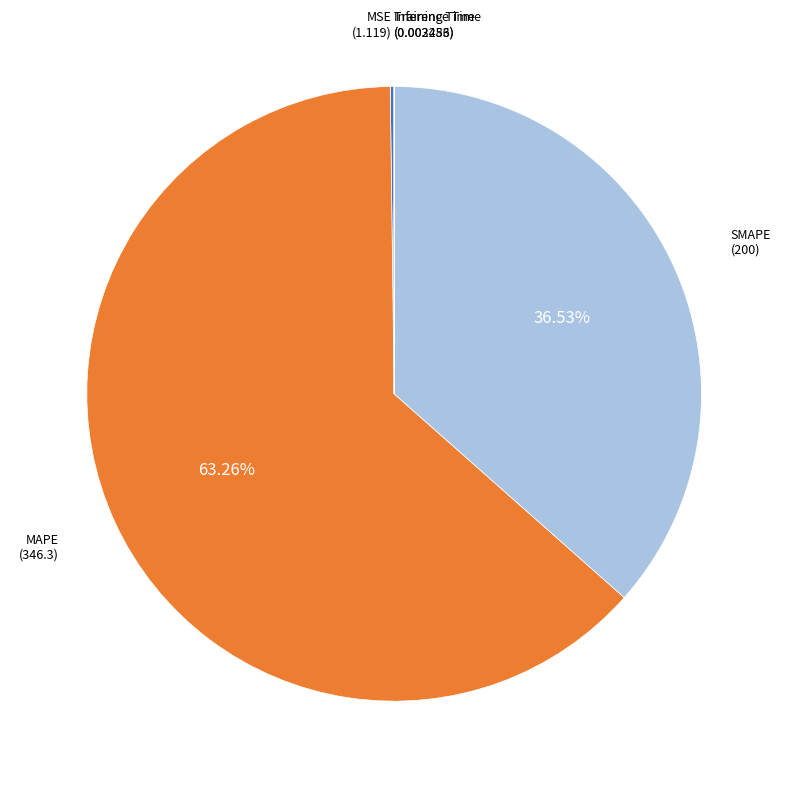

Is MAPE the majority of the pie?

Yes